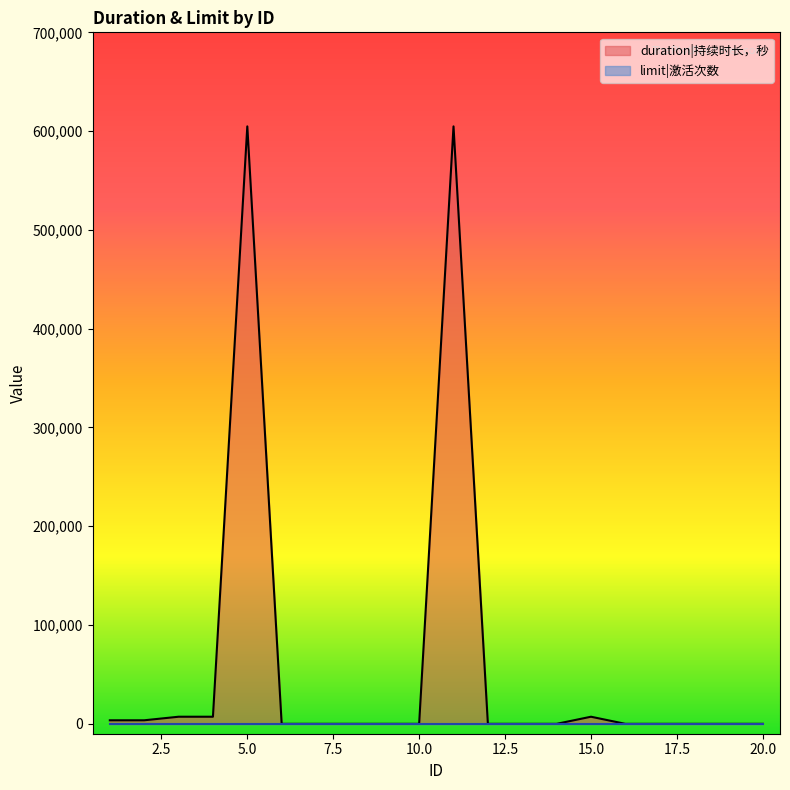

Is it true that the value at 16 is -305177?

False